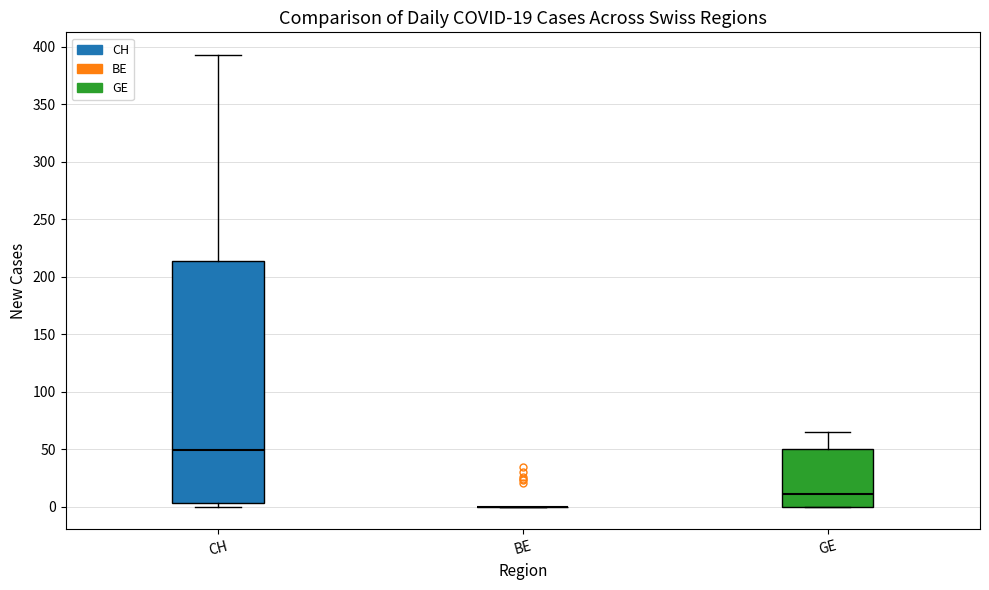

Which box is the tallest, from its lower edge to its upper edge?

CH